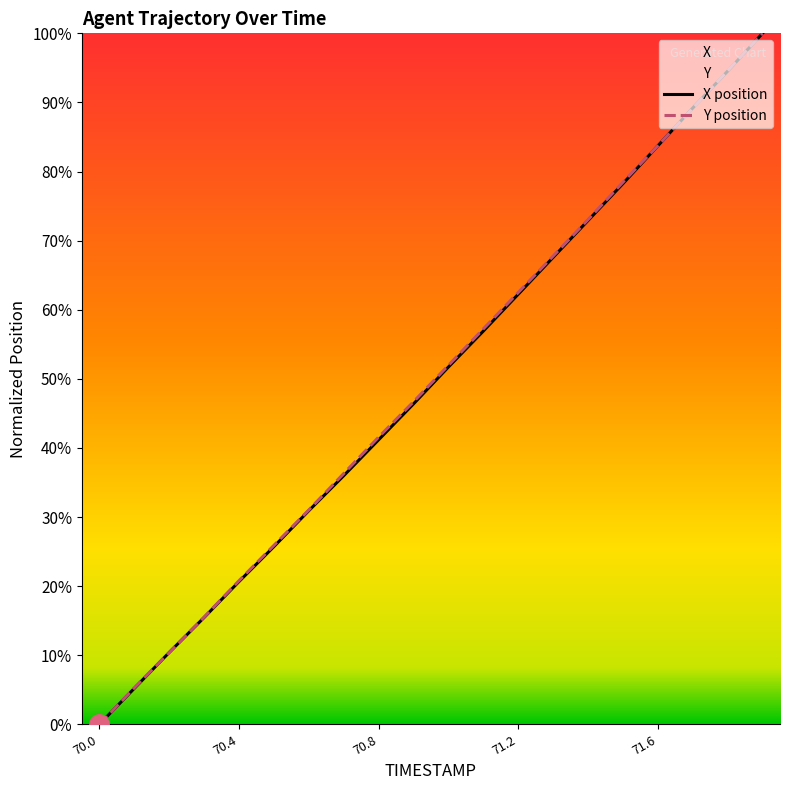

Between 7 and 14, which series saw the biggest shift?

X position